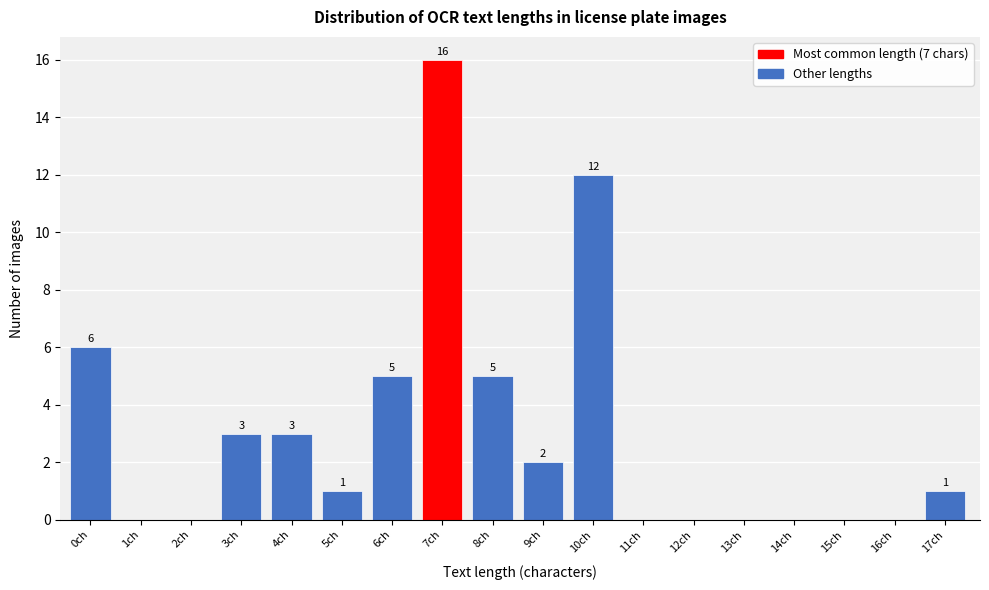

Reading left to right, list all the values displayed in this chart.

0ch=6	1ch=0	2ch=0	3ch=3	4ch=3	5ch=1	6ch=5	7ch=16	8ch=5	9ch=2	10ch=12	11ch=0	12ch=0	13ch=0	14ch=0	15ch=0	16ch=0	17ch=1